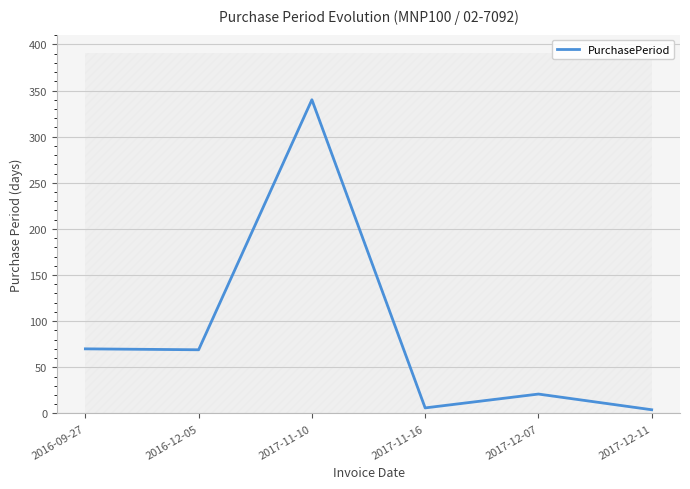

What is the difference between the second highest and second lowest values?

64